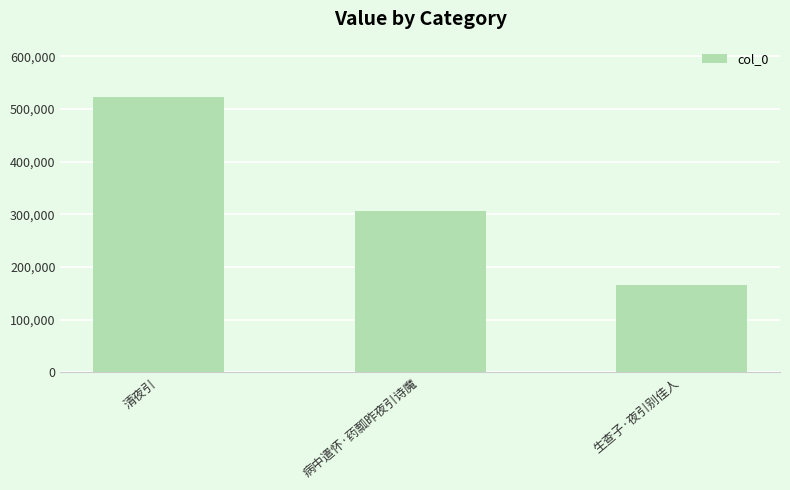

Rank the categories by value from highest to lowest.

清夜引, 病中遣怀·药瓢昨夜引诗魔, 生查子·夜引别佳人